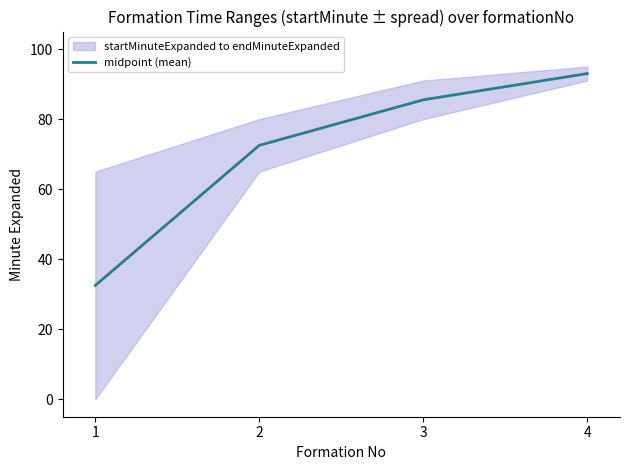

Rank the categories by value from lowest to highest.

1, 2, 3, 4